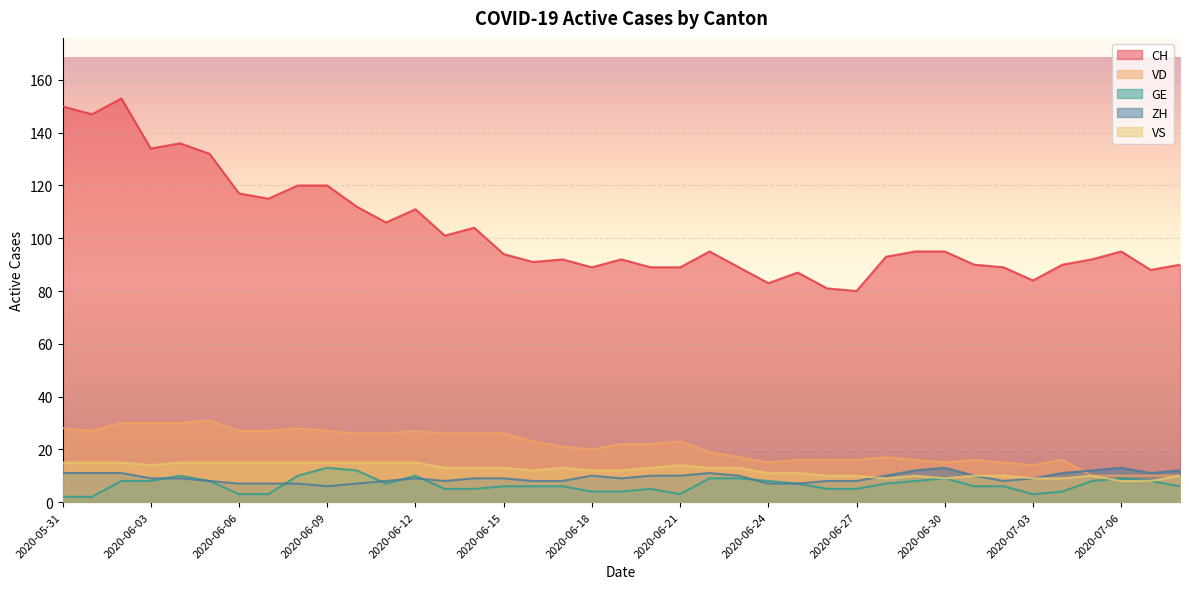

True or false: VS and VD cross at least once.

False